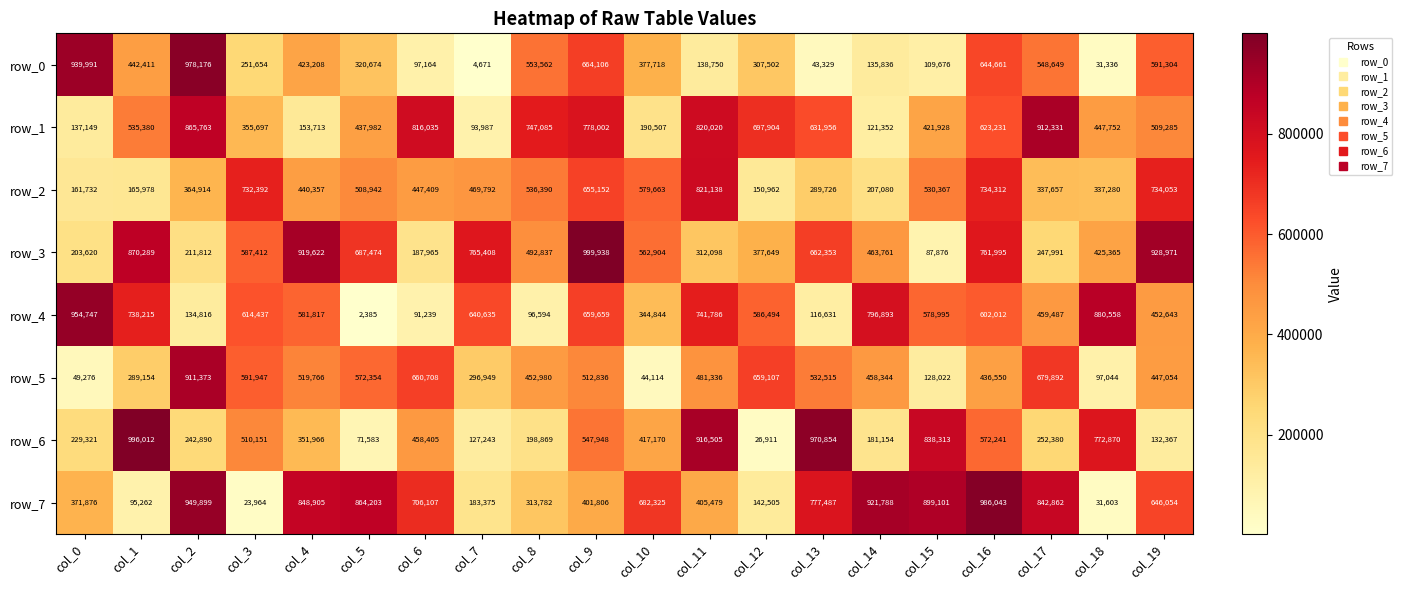

How many values in the row_1 series are below 535380?

10